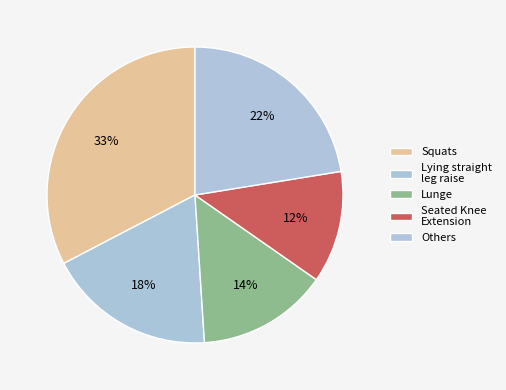

How many slices are in this pie chart?

5